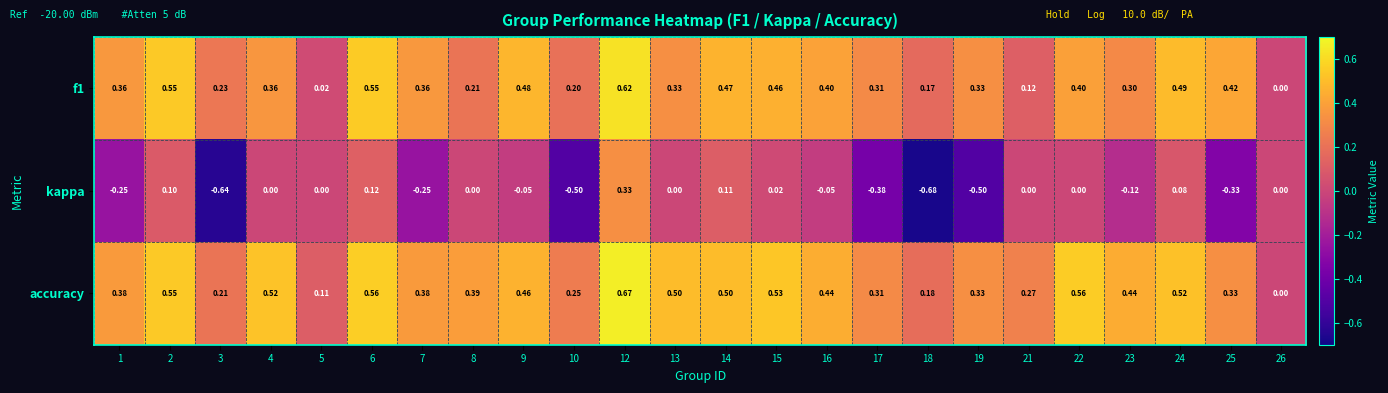

Is the value of f1 at 25 greater than the value of accuracy at 4?

No